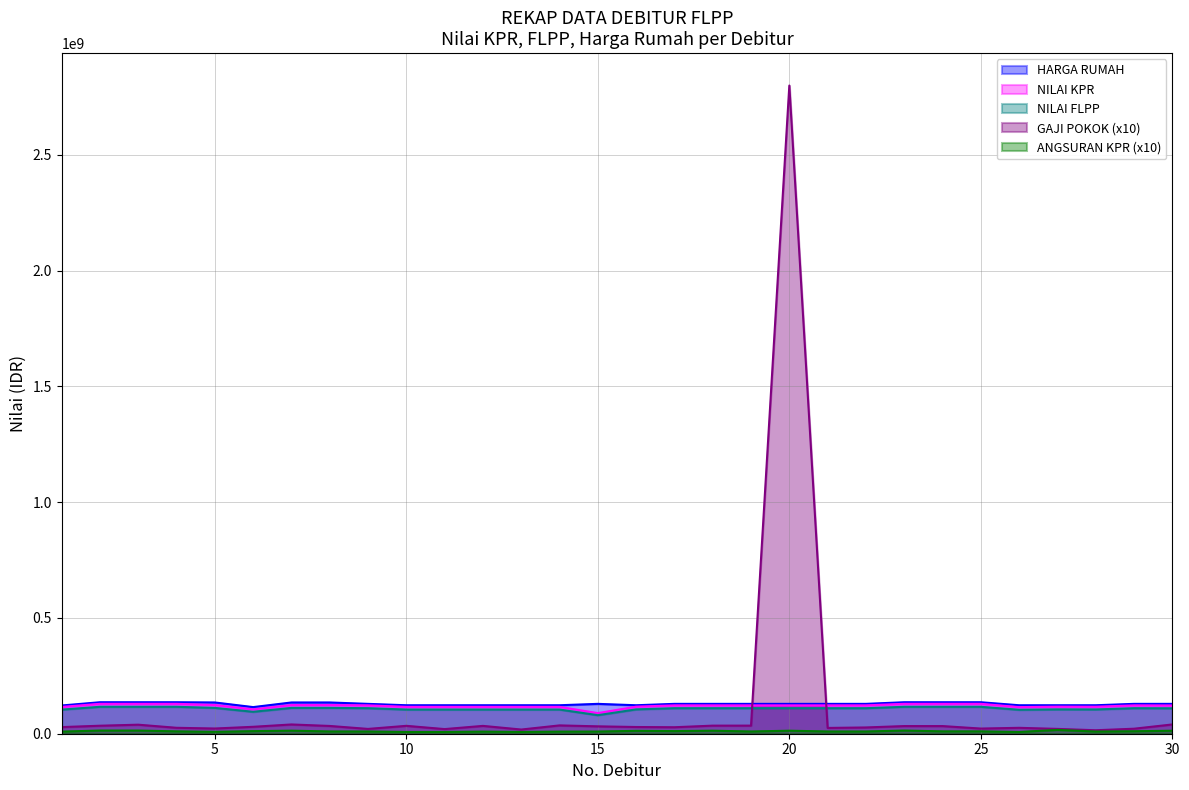

Which series changed the most between 1 and 25?

HARGA RUMAH